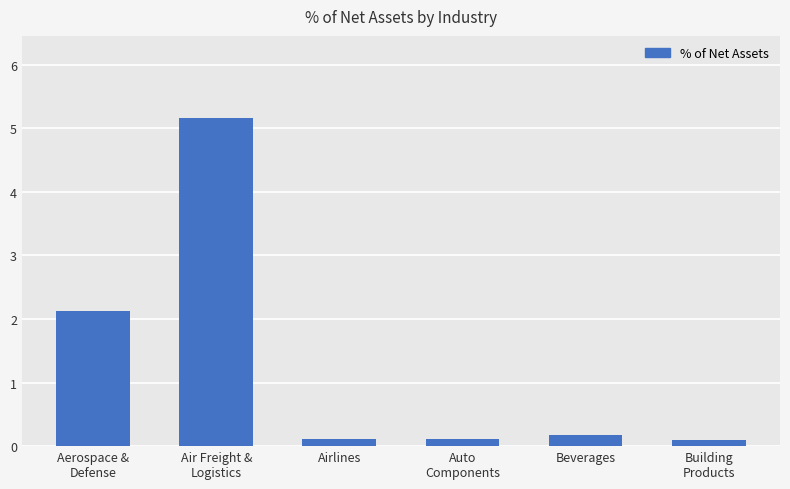

What is the average value?

1.3